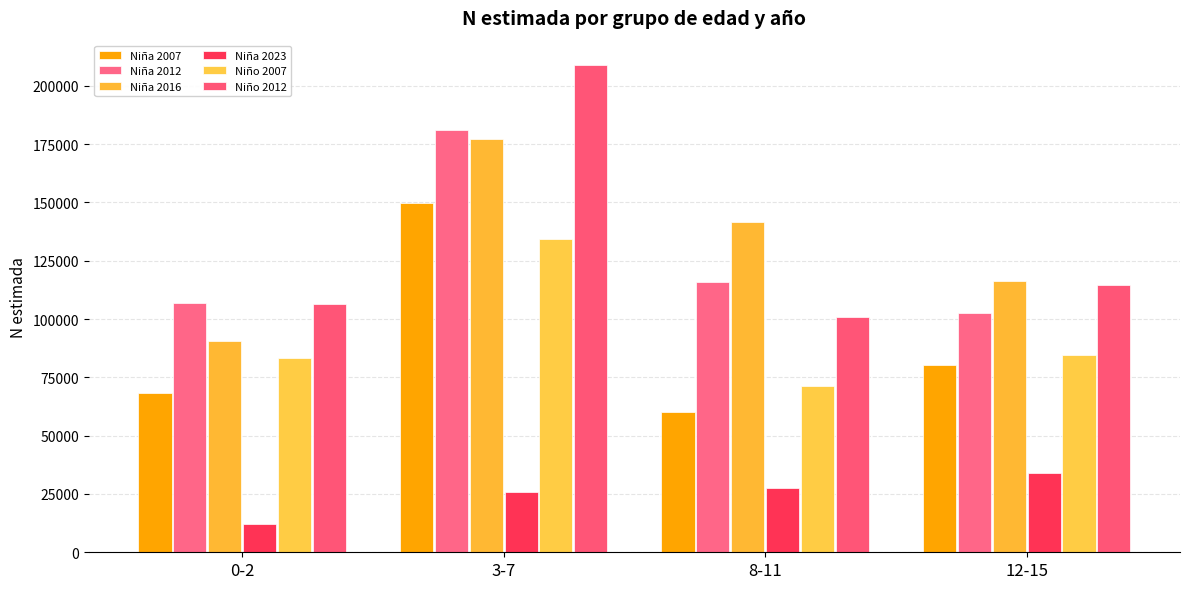

Rank the categories by Niña 2016 value from highest to lowest.

3-7, 8-11, 12-15, 0-2